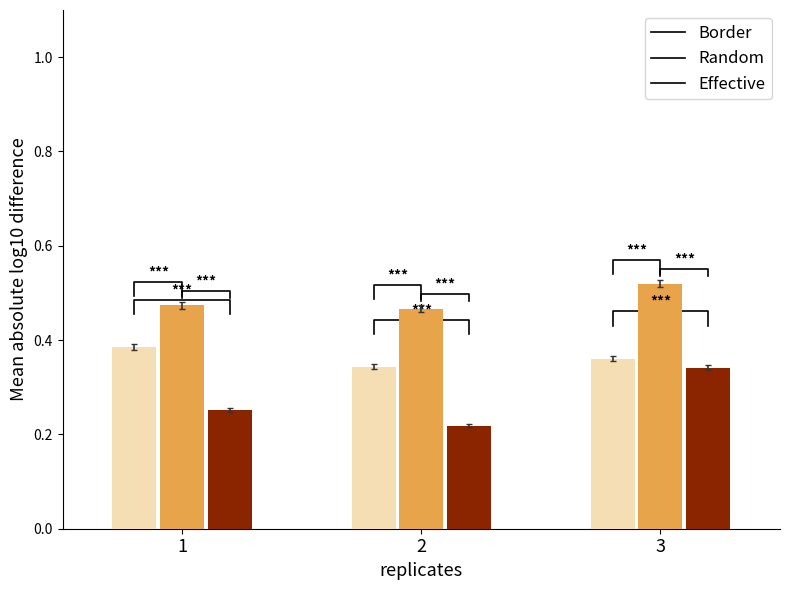

Rank the categories by Border value from lowest to highest.

2, 3, 1